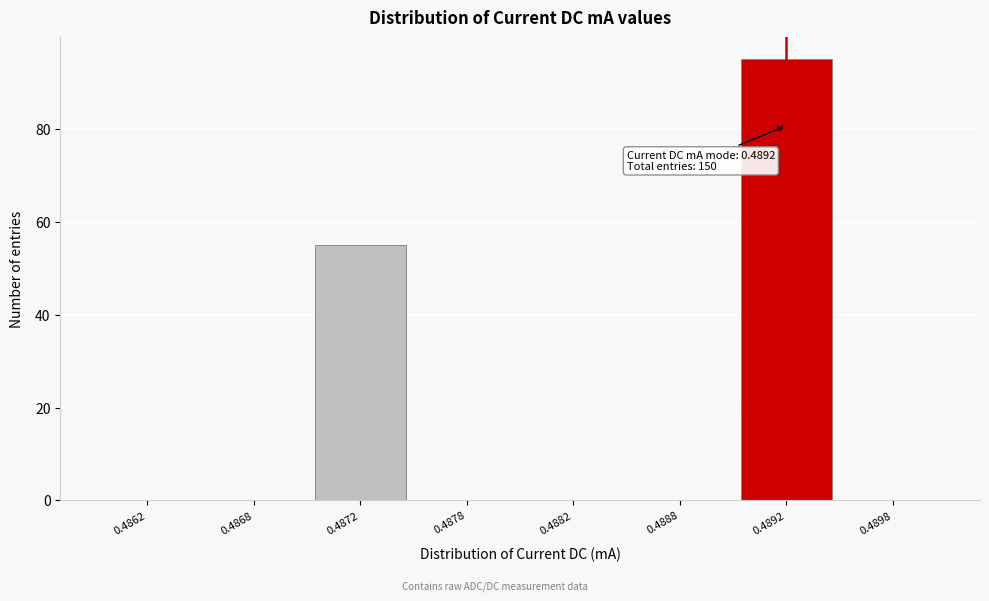

Reading left to right, transcribe all the data shown in this chart.

0.4862=0	0.4868=0	0.4872=55	0.4878=0	0.4882=0	0.4888=0	0.4892=95	0.4898=0